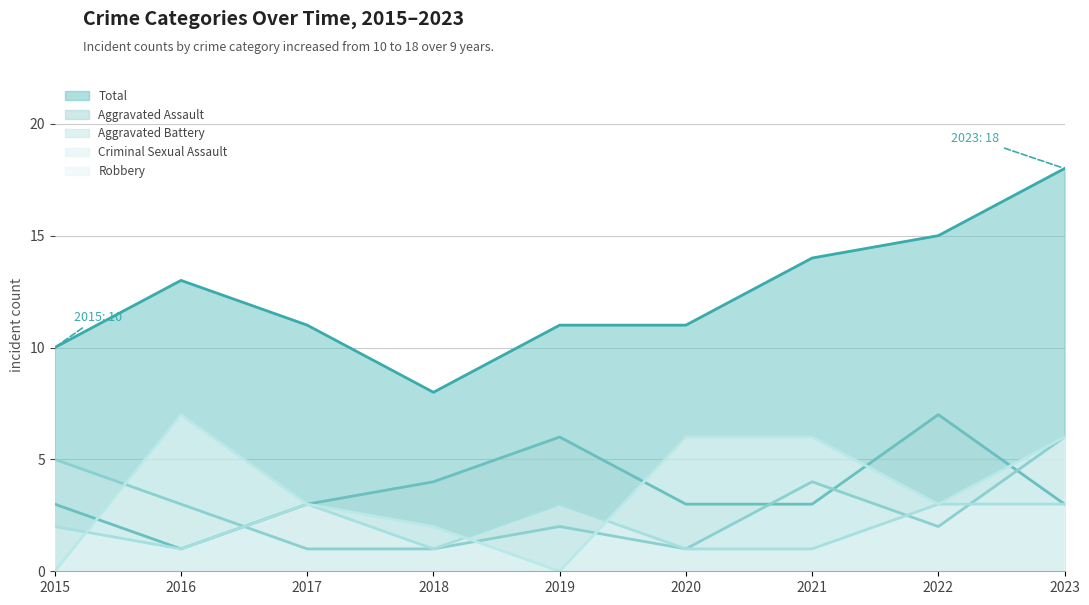

The value of Aggravated Battery at 2021 is 3. True or false?

False